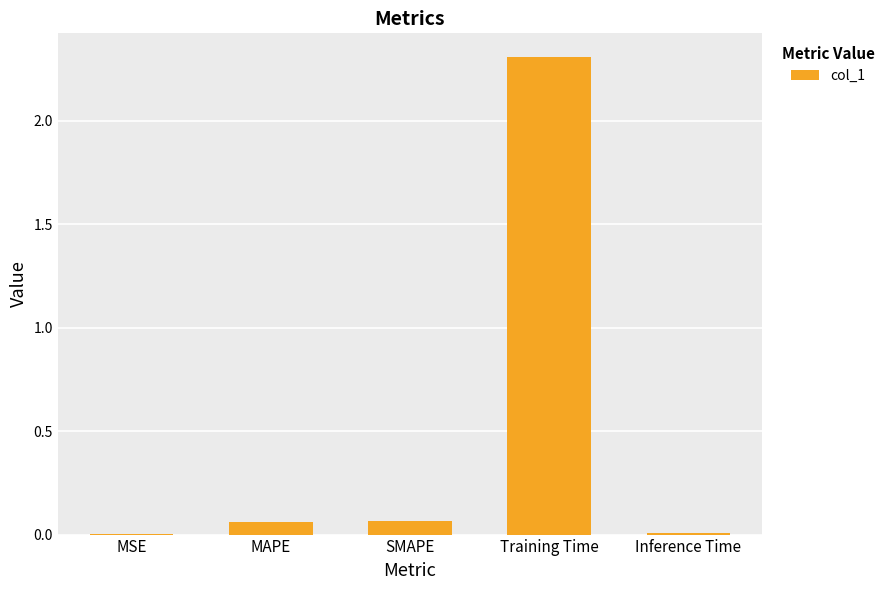

What is the sum of all values?

2.4